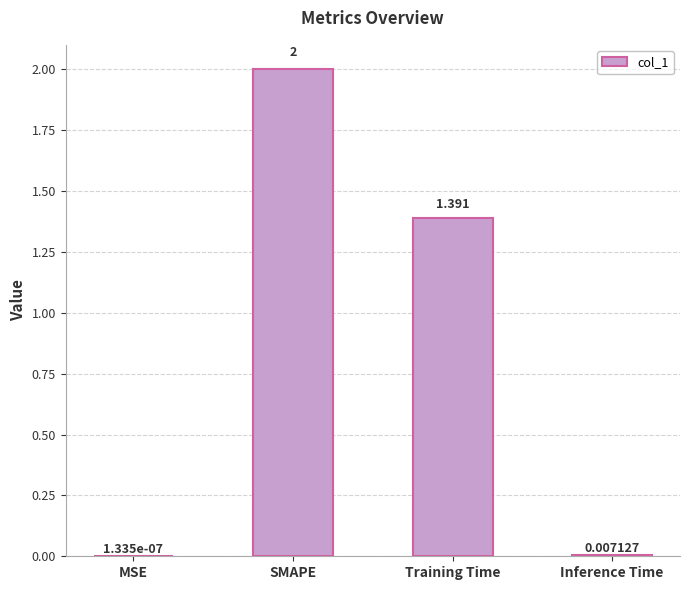

Which has a higher value, Inference Time or Training Time?

Training Time